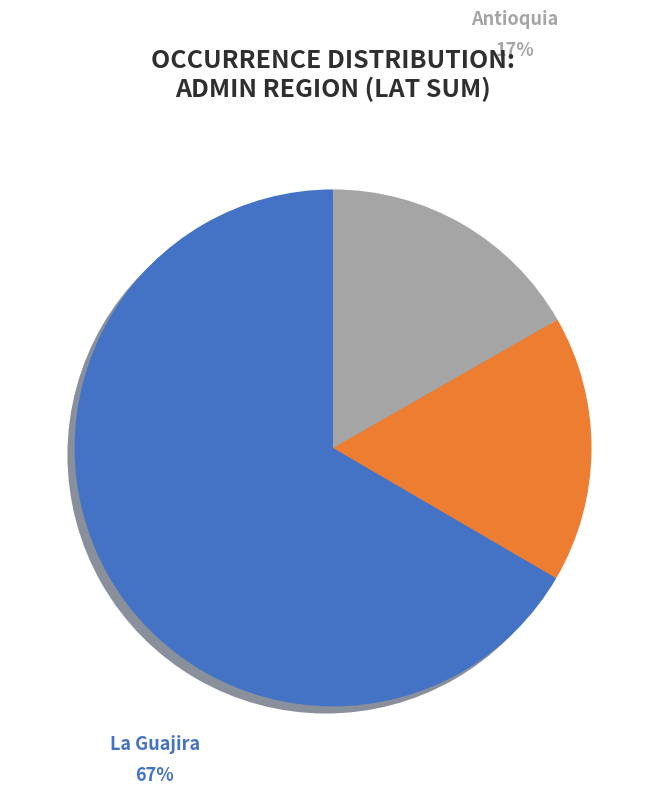

Combined, do Antioquia and Cundinamarca account for over 50%?

No